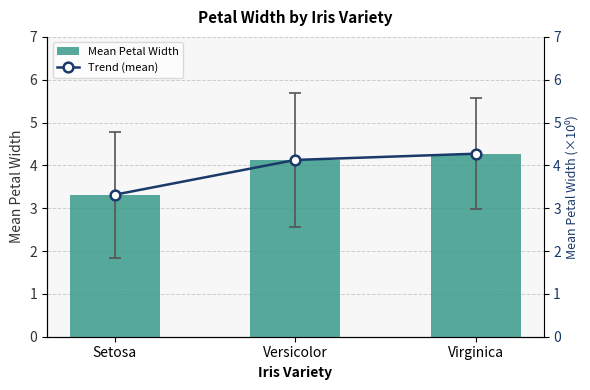

Which category has the highest value in the Mean Petal Width series?

Virginica